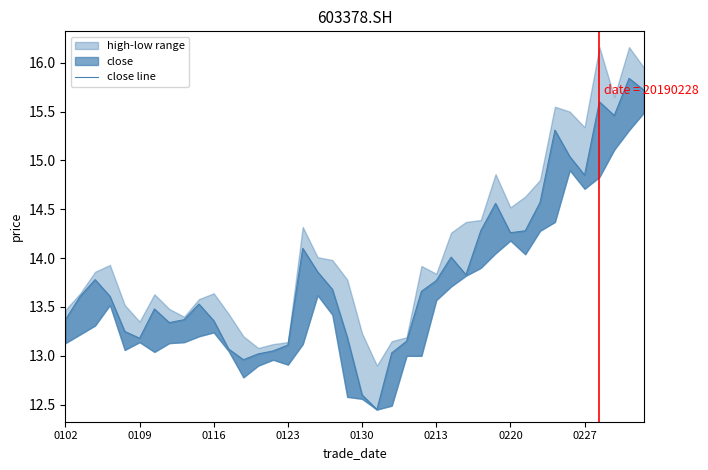

What is the average value?

13.9